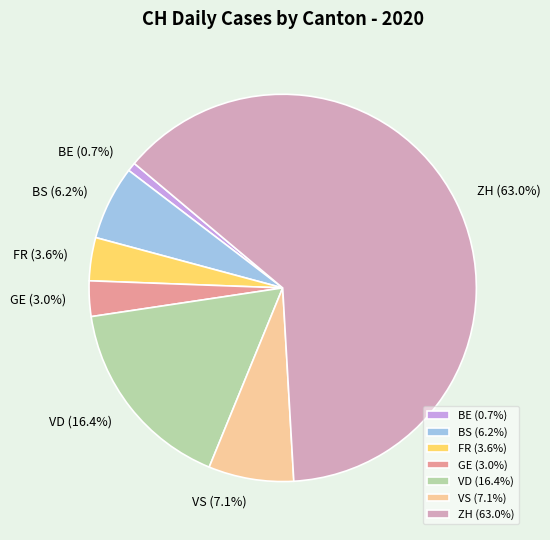

What portion of the pie excludes ZH (63.0%)?

37.0%